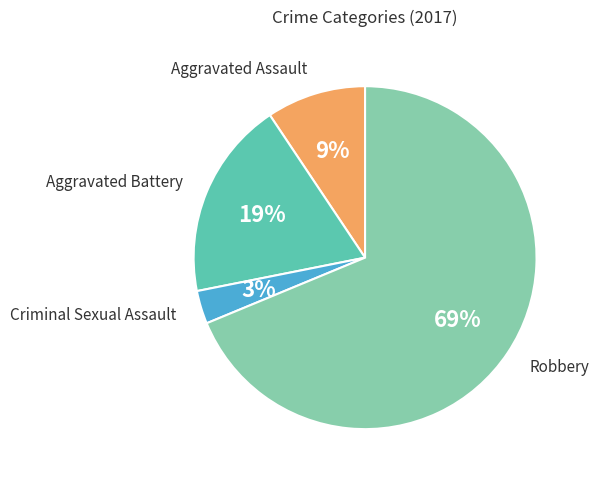

What percentage is the Aggravated Battery slice, to the nearest percent?

19%